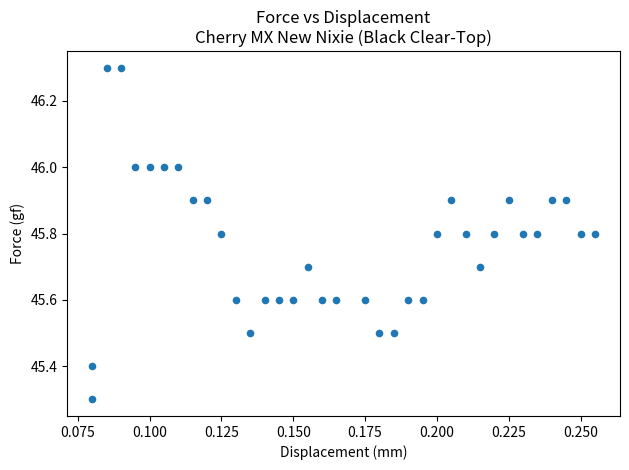

What is the range of Y values (max minus min)?

1.0